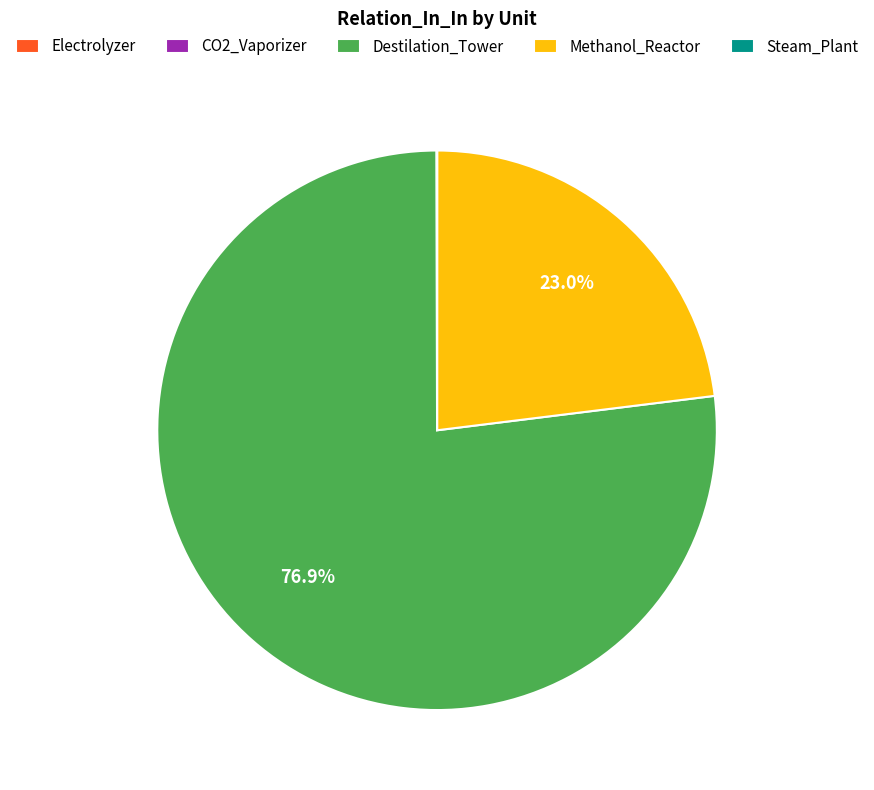

What is the total percentage of Destilation_Tower and Methanol_Reactor?

100.0%